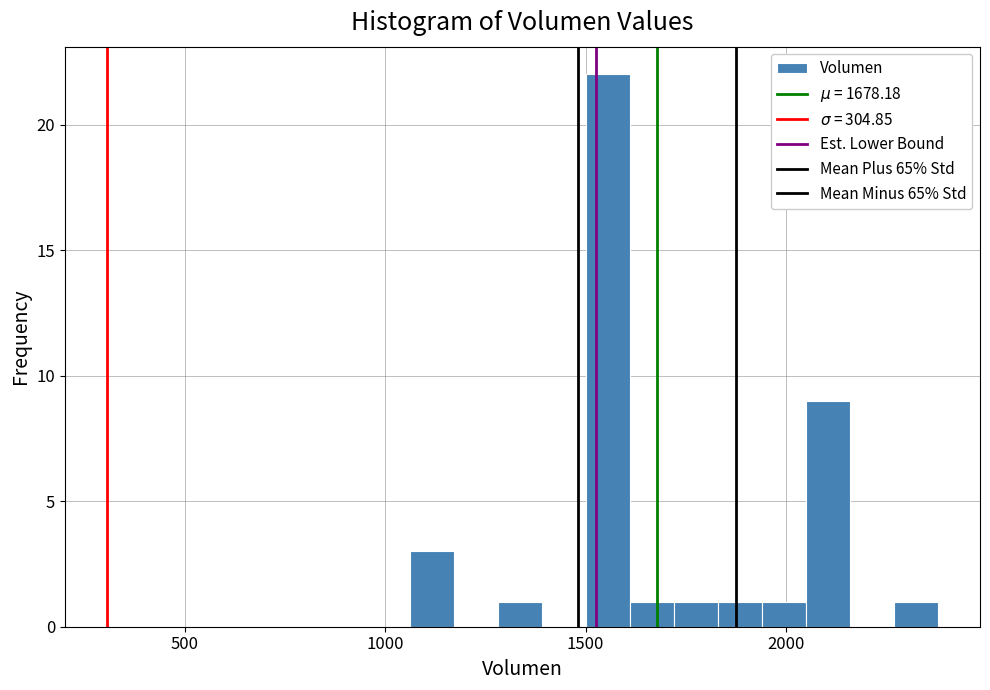

Around what value on the x-axis is the tallest bar? Give the approximate position of its centre, as read against the axis.

1550